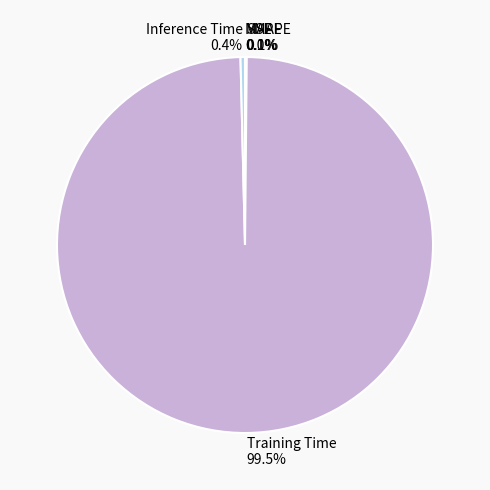

The Training Time slice represents 89% of the pie. True or false?

False